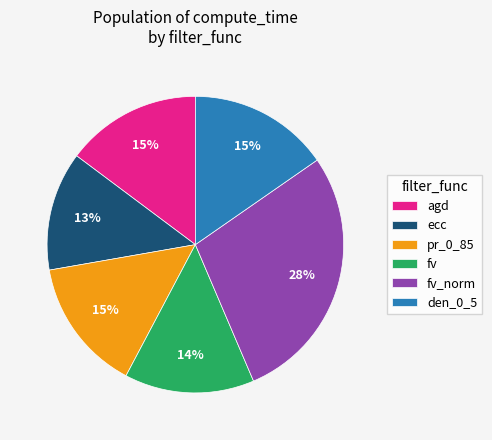

How many segments does this pie chart have?

6